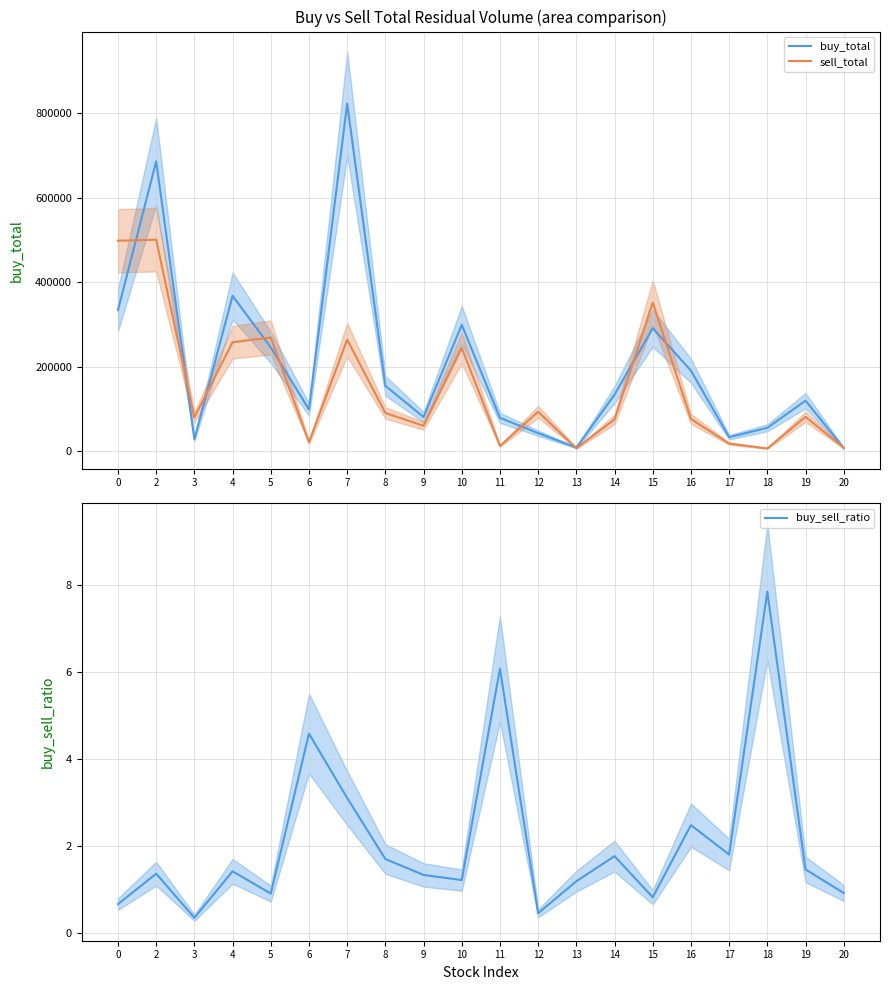

The buy_sell_ratio series shows 1.5 at 5. True or false?

False